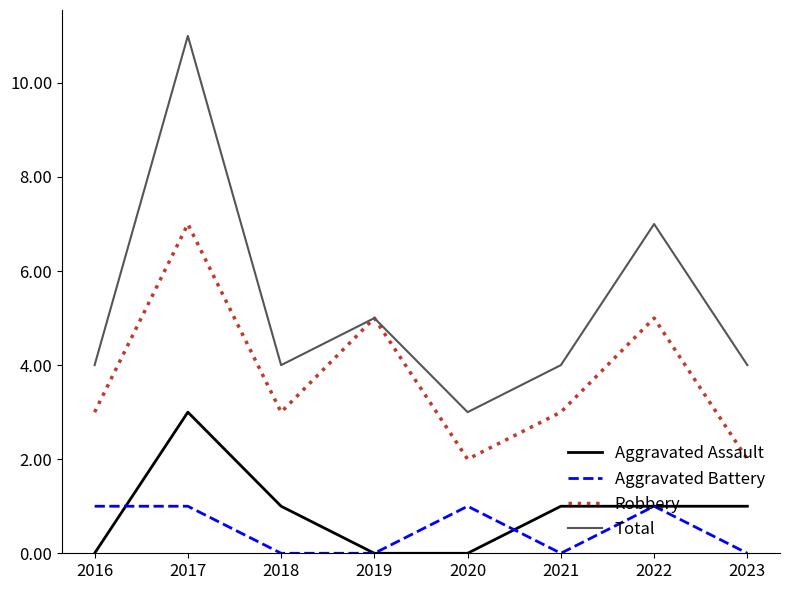

Which series has the largest total across all categories?

Total